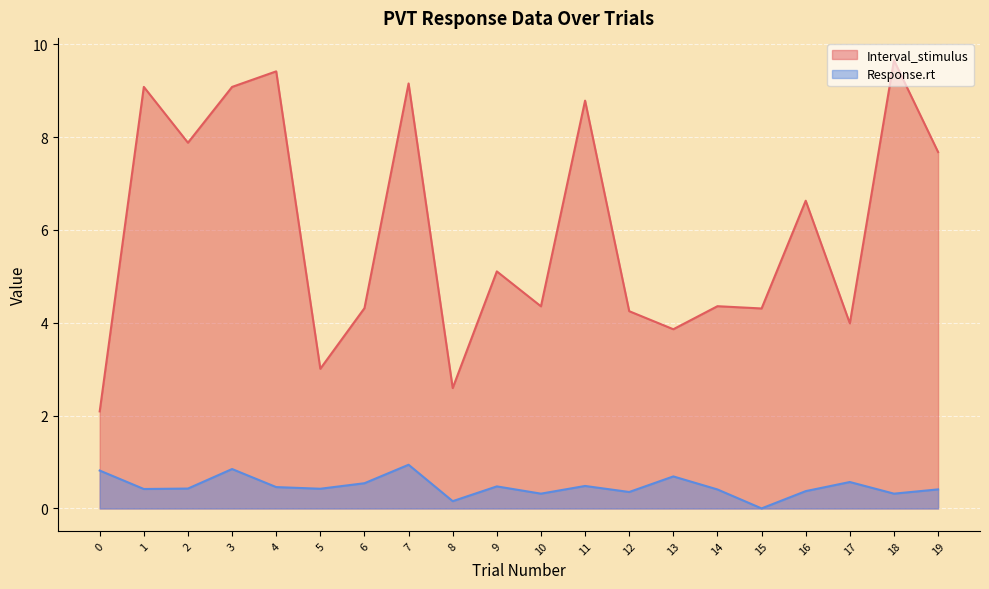

Which category has the lowest value across all series?

15